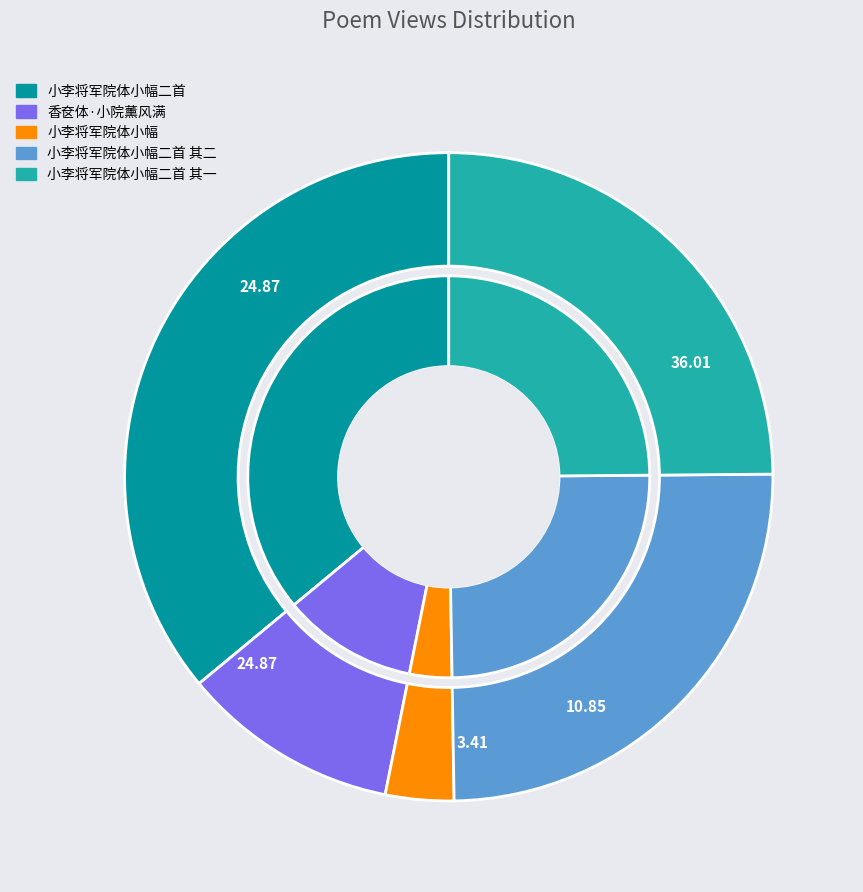

What is the change in value from 香奁体·小院薰风满 to 小李将军院体小幅二首 其二?

+271346